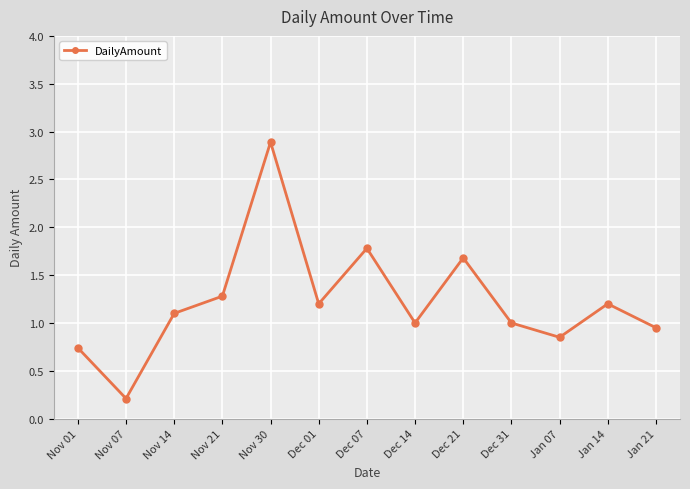

What is the change in value from Nov 01 to Jan 07?

+0.1